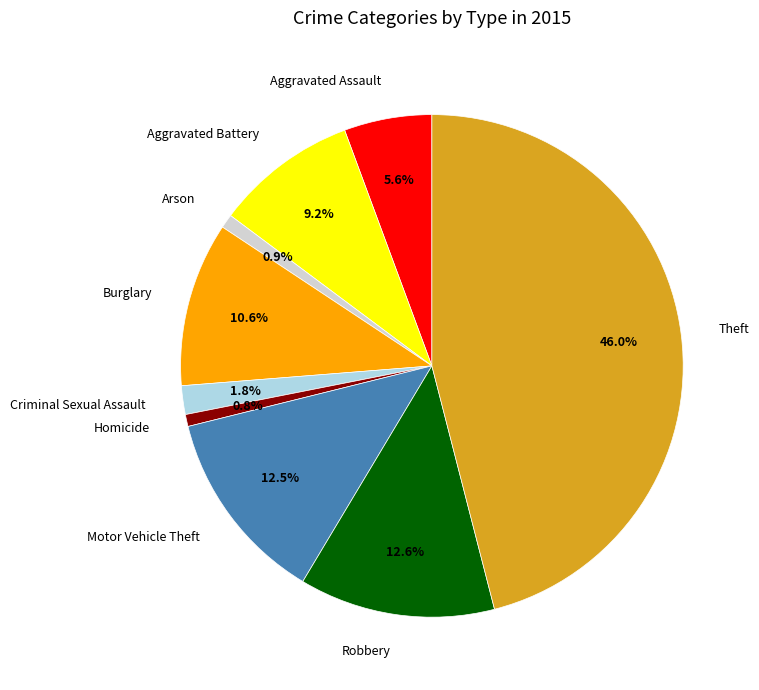

To the nearest percent, what is the difference between the Motor Vehicle Theft and Aggravated Assault slice percentages?

7%